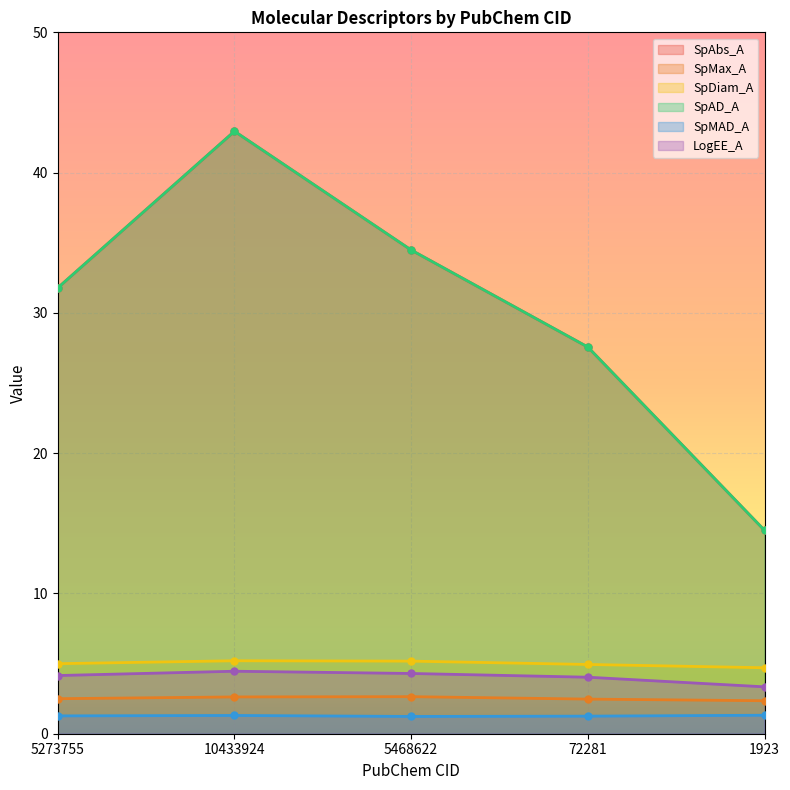

What is the label of the 4th point from the left?

72281